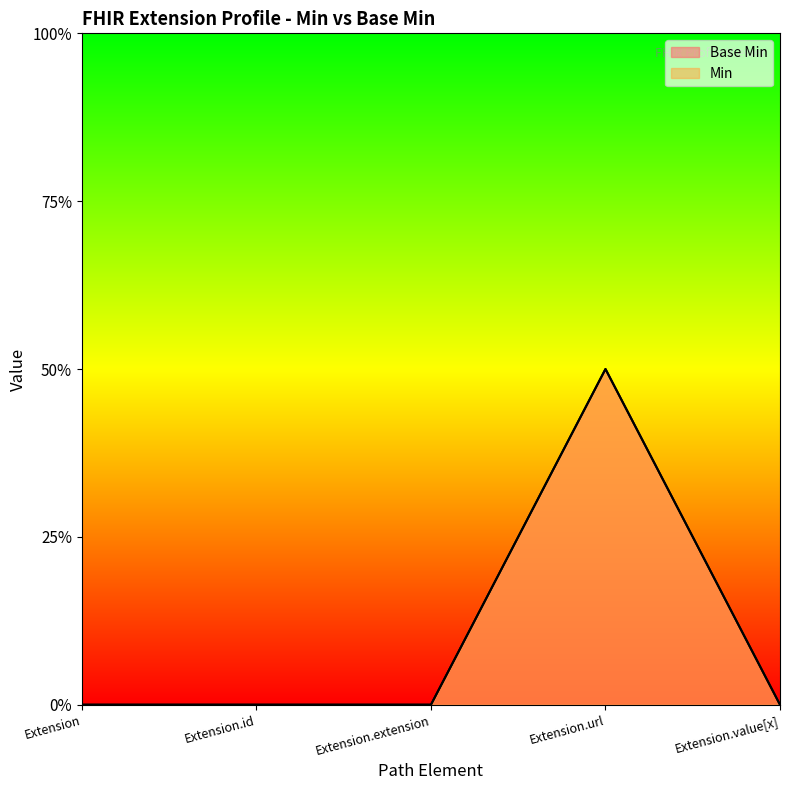

Is it true that Min equals 1 at Extension.url?

False